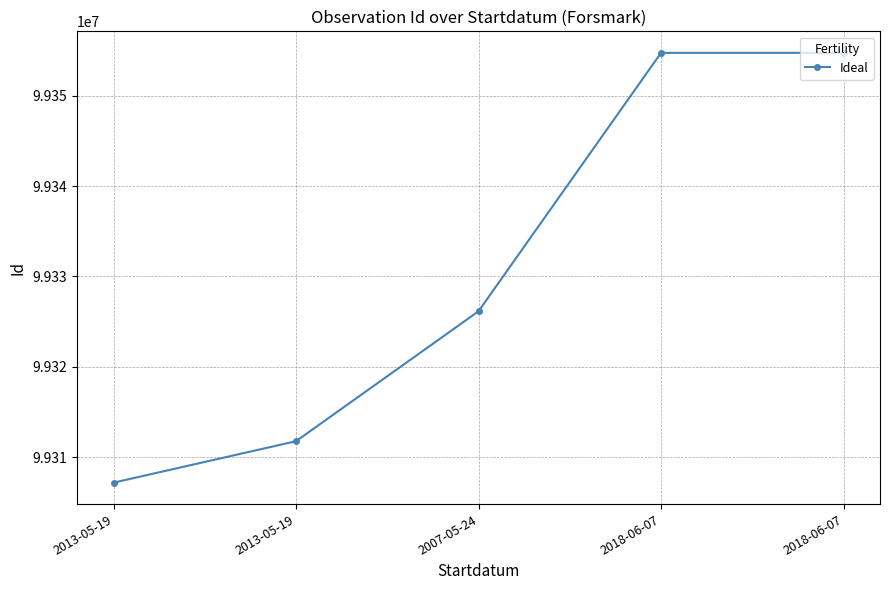

The value at 2018-06-07 is 171863641. True or false?

False